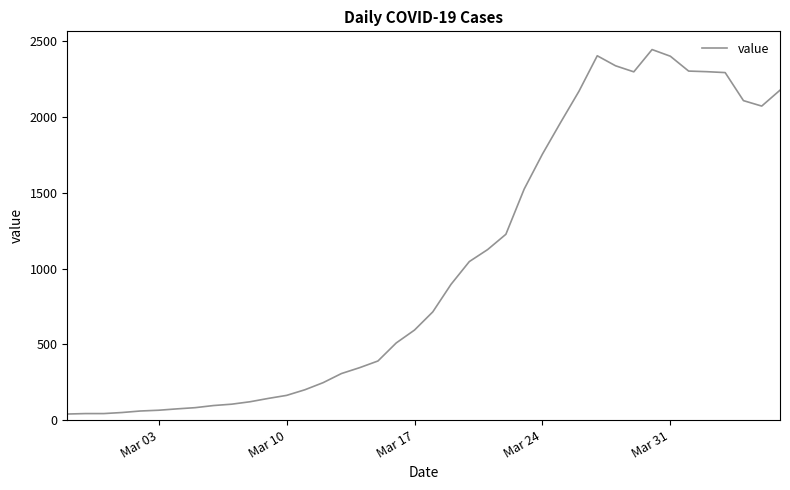

What is the difference between the maximum and minimum values?

2405